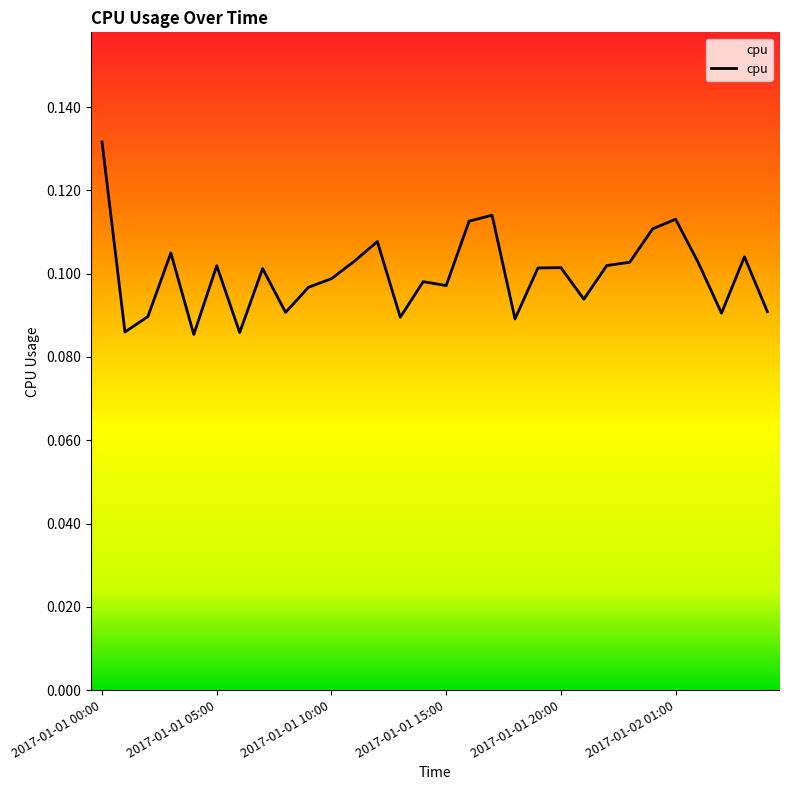

What is the label of the 4th point from the right?

2017-01-02 02:00